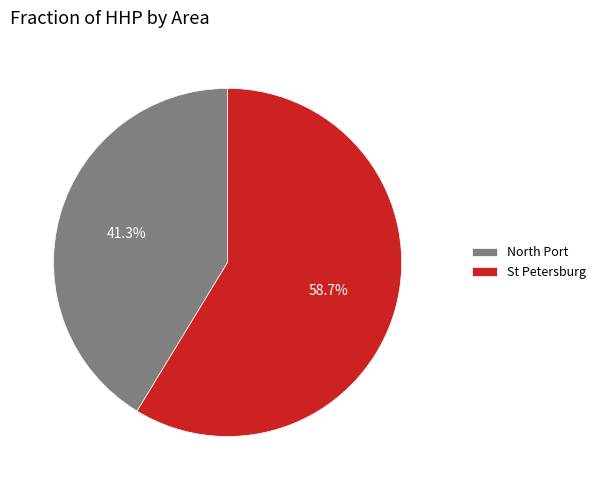

Rank the categories by value from lowest to highest.

North Port, St Petersburg